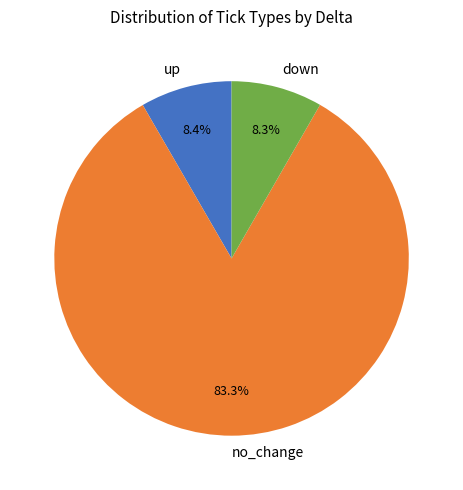

What is the largest slice in the pie chart?

no_change